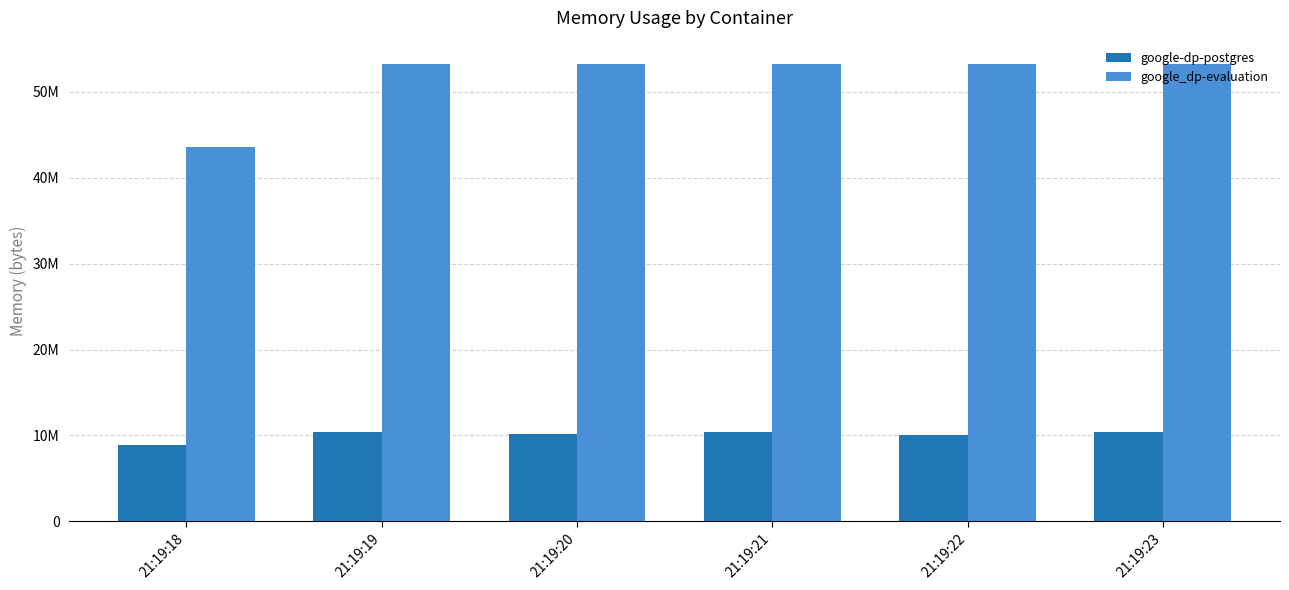

What is the total value across all series at 21:19:23?

63676416